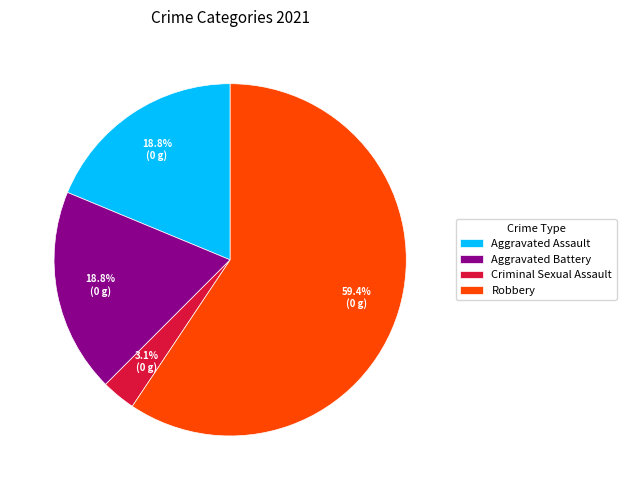

What is the smallest slice in the pie chart?

Criminal Sexual Assault